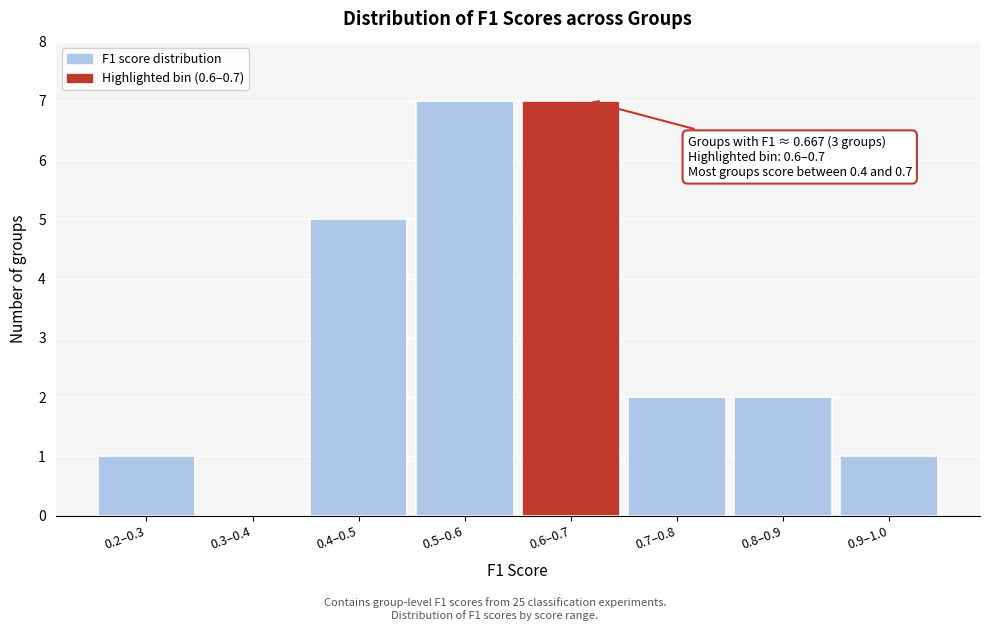

Reading left to right, list all the values displayed in this chart.

0.2–0.3=1	0.3–0.4=0	0.4–0.5=5	0.5–0.6=7	0.6–0.7=7	0.7–0.8=2	0.8–0.9=2	0.9–1.0=1